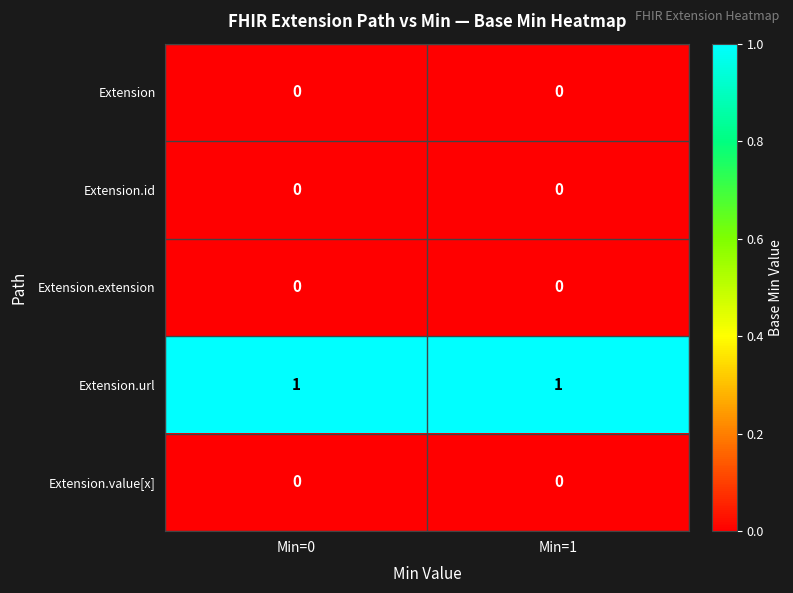

True or false: Extension.id has a value of 0 at Min=1.

True